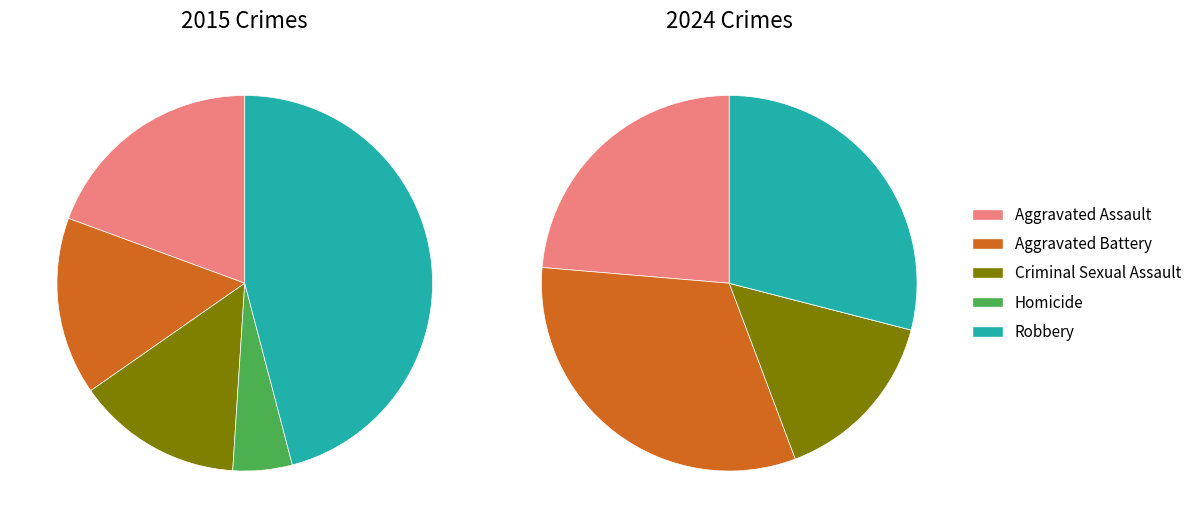

Count the number of slices in the pie.

5